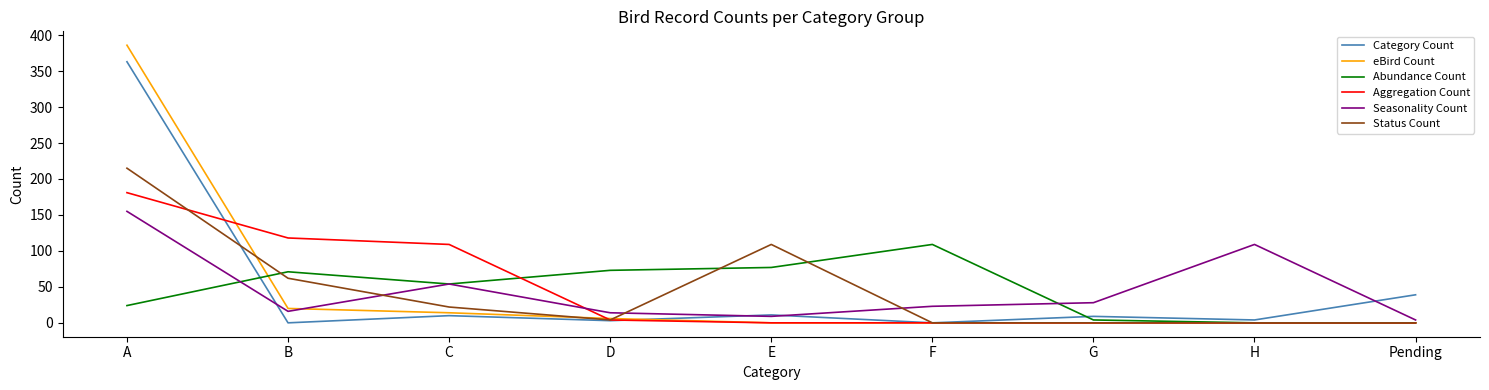

True or false: Category Count and Status Count intersect in this chart.

True